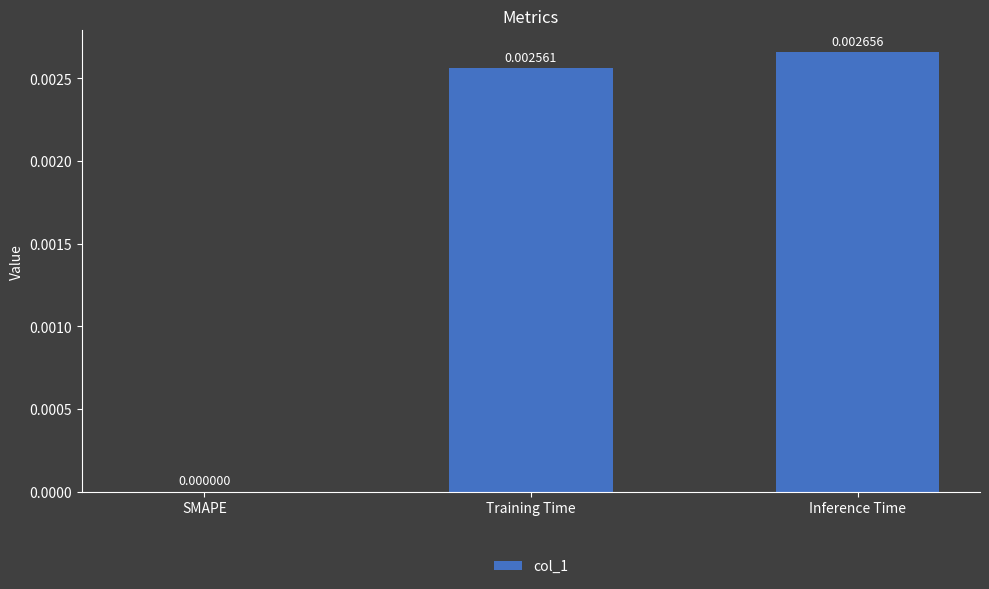

How many positive values are there?

2